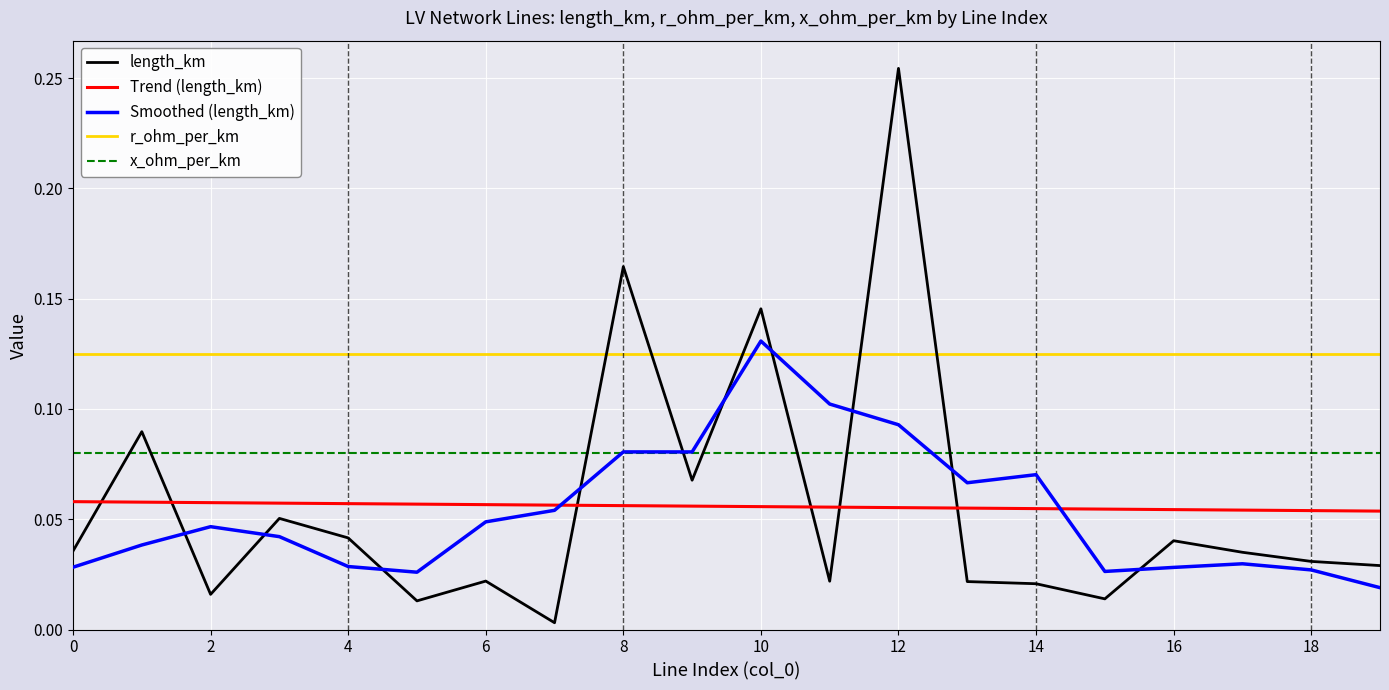

Which series has the largest total across all categories?

r_ohm_per_km